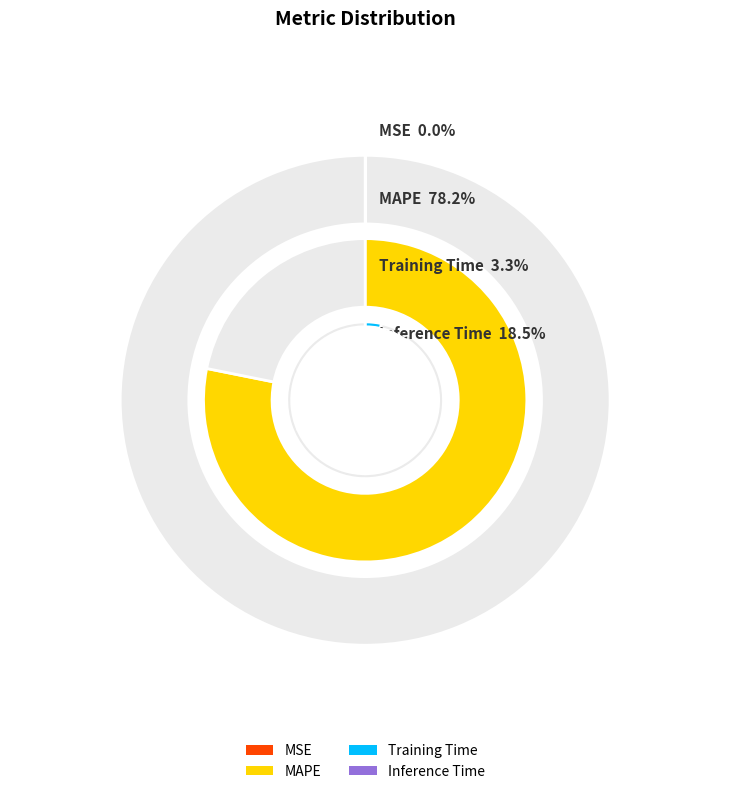

Which slice is the largest?

MAPE